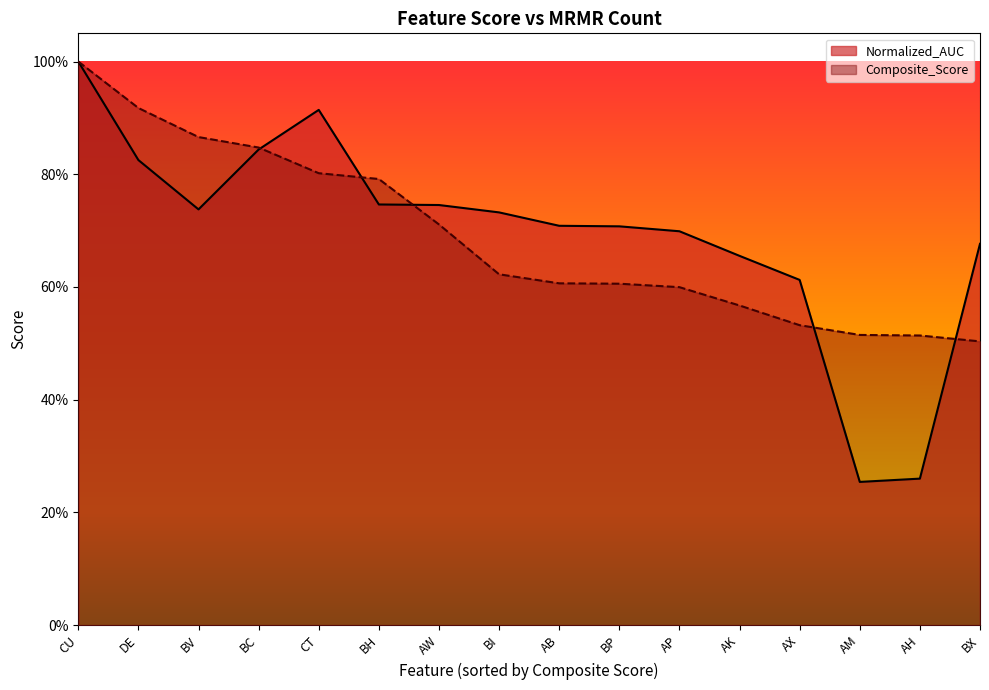

List the series in order of their overall mean, lowest first.

Composite_Score, Normalized_AUC